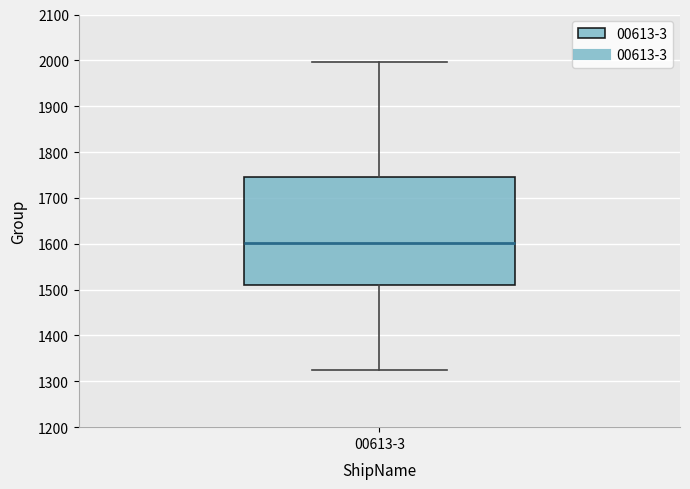

Where does the median line of the box for 00613-3 sit on the y-axis? The values are not printed on the chart, so give them approximately, as read against the axis.

1600